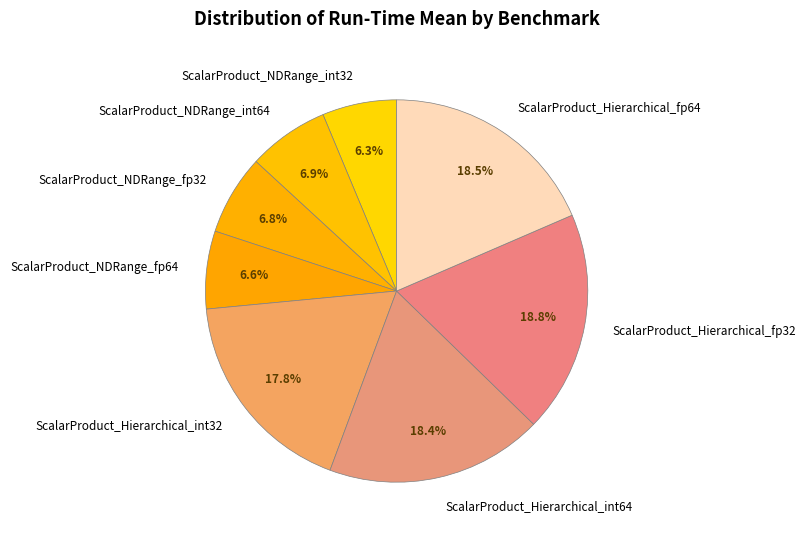

What percentage is the ScalarProduct_NDRange_int32 slice, to the nearest percent?

6%